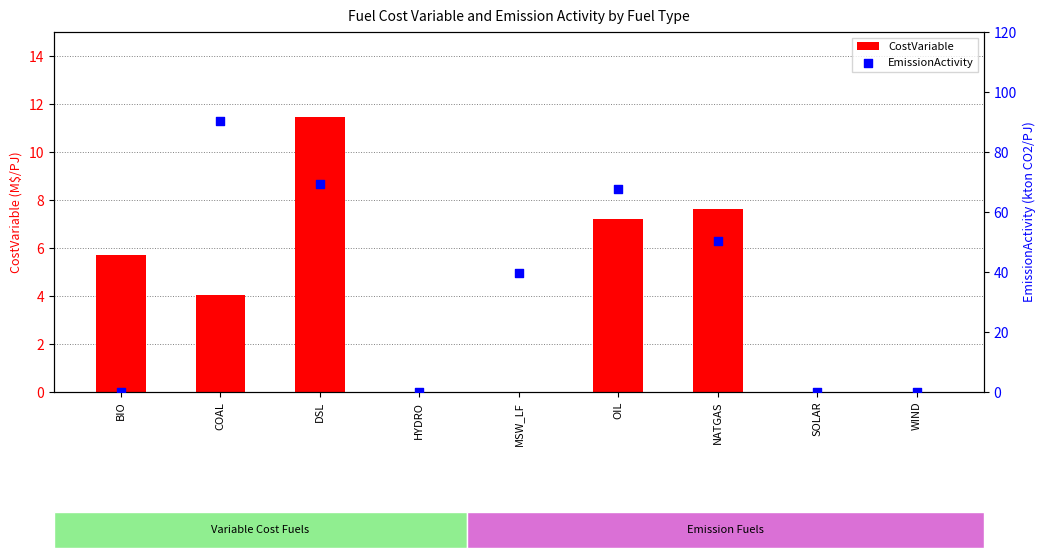

Which series has the widest spread of Y values?

EmissionActivity